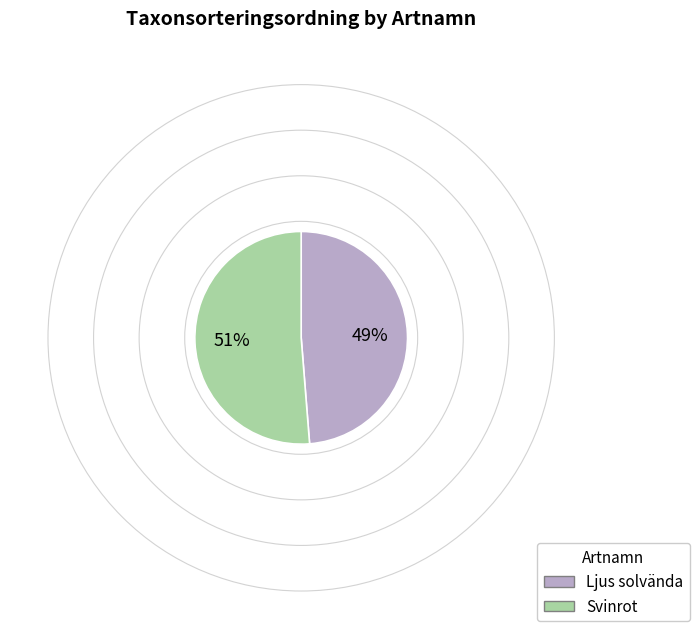

Which category accounts for the majority?

Svinrot